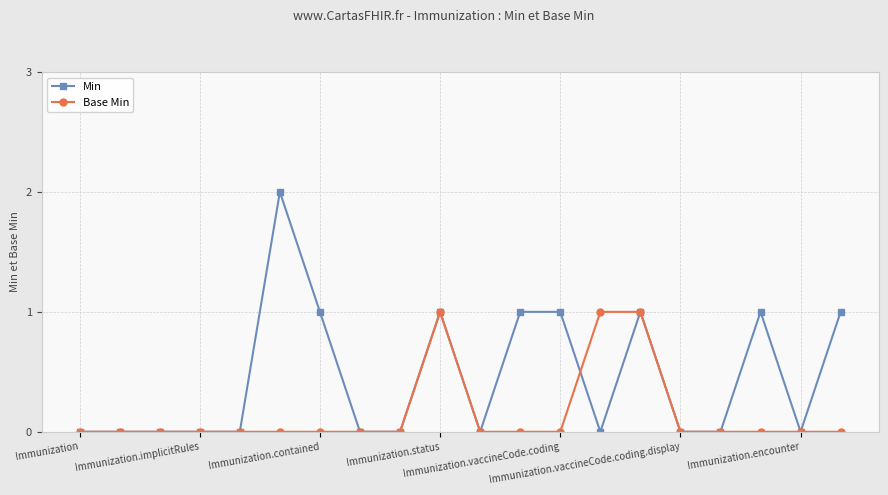

Rank the series by their average value, from lowest to highest.

Base Min, Min